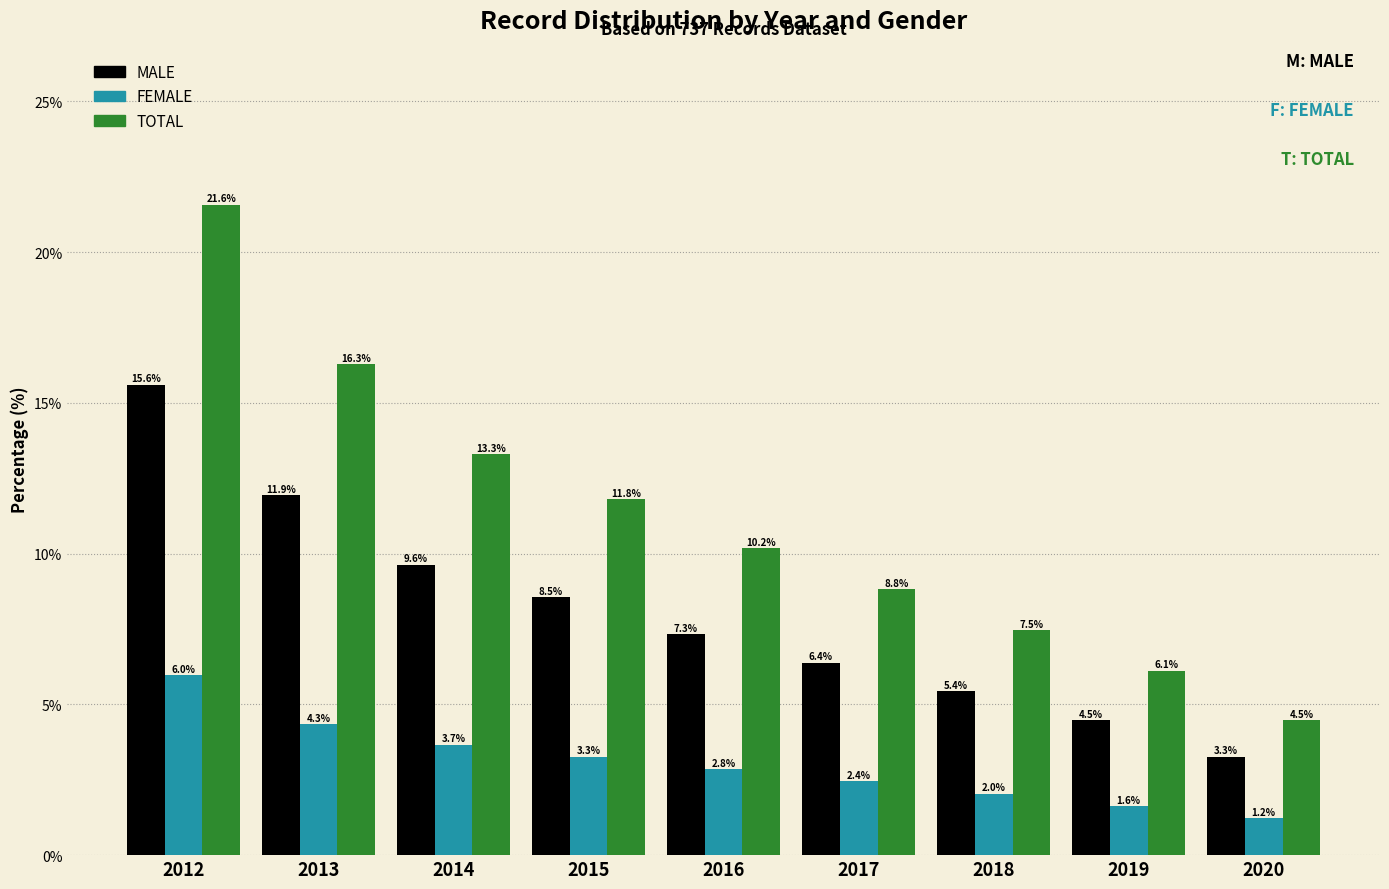

Reading left to right, transcribe all the data shown in this chart.

MALE: 2012=15.6	2013=11.9	2014=9.6	2015=8.5	2016=7.3	2017=6.4	2018=5.4	2019=4.5	2020=3.3
FEMALE: 2012=6.0	2013=4.3	2014=3.7	2015=3.3	2016=2.8	2017=2.4	2018=2.0	2019=1.6	2020=1.2
TOTAL: 2012=21.6	2013=16.3	2014=13.3	2015=11.8	2016=10.2	2017=8.8	2018=7.5	2019=6.1	2020=4.5